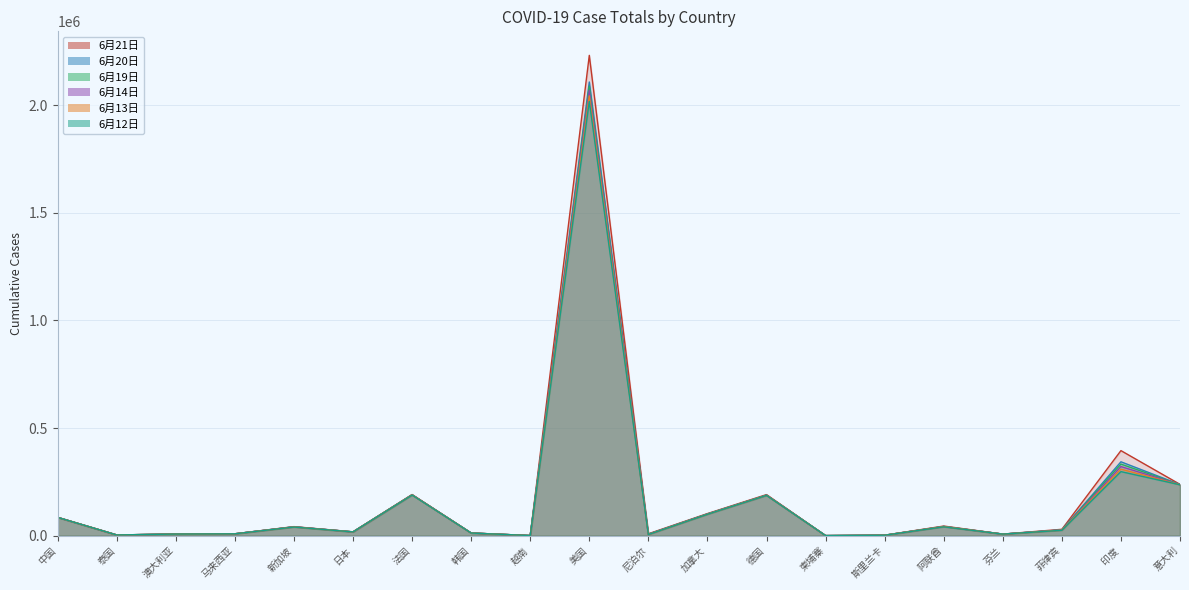

True or false: 6月19日 has a value of 12979 at 马来西亚.

False